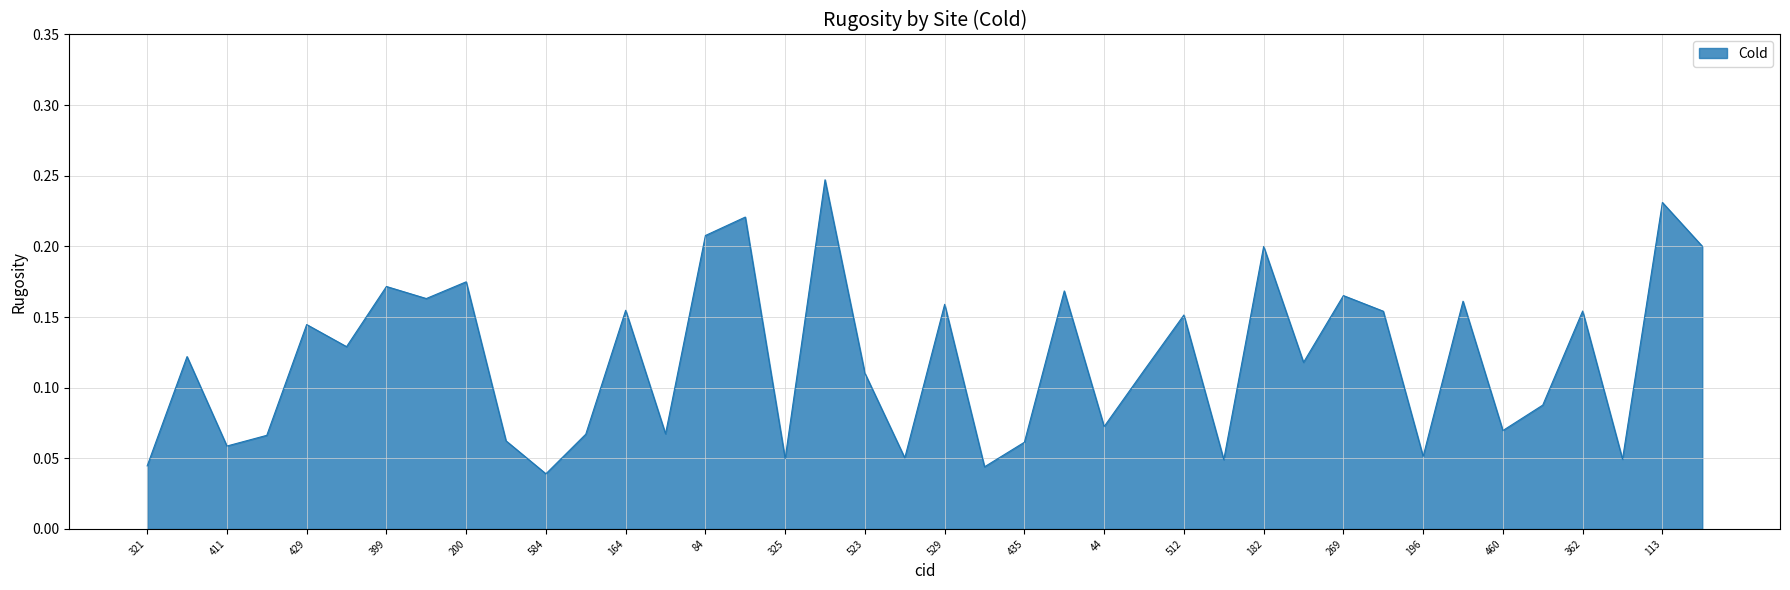

Count the values in the range 0 to 1.

40